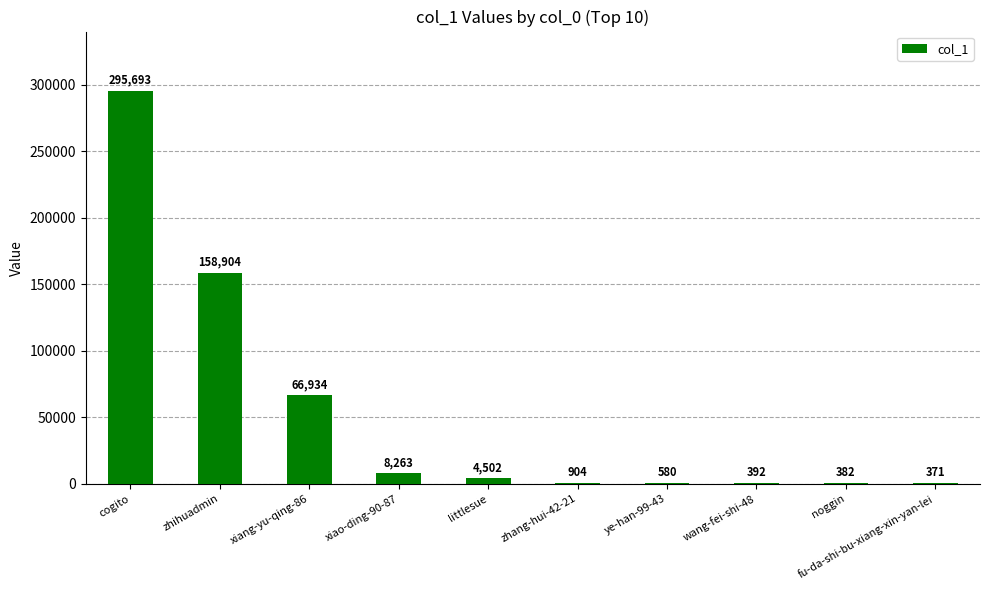

Where is the data nearest to the value 148032?

zhihuadmin